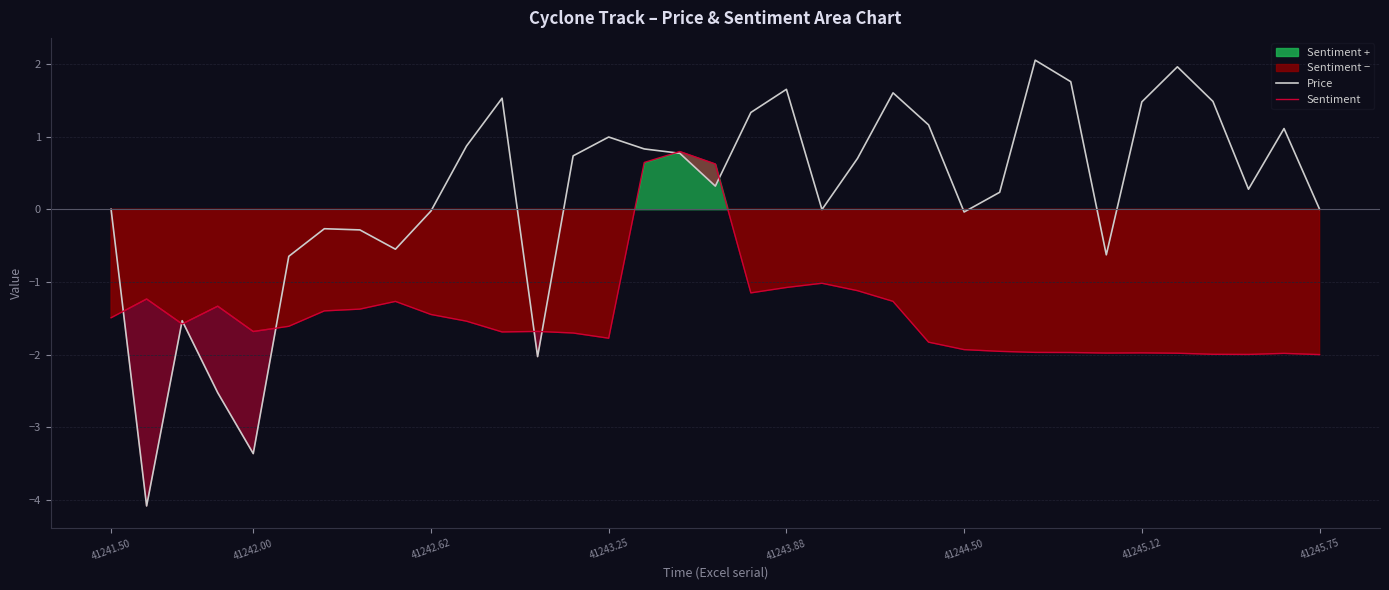

How many categories are shown in the chart?

35